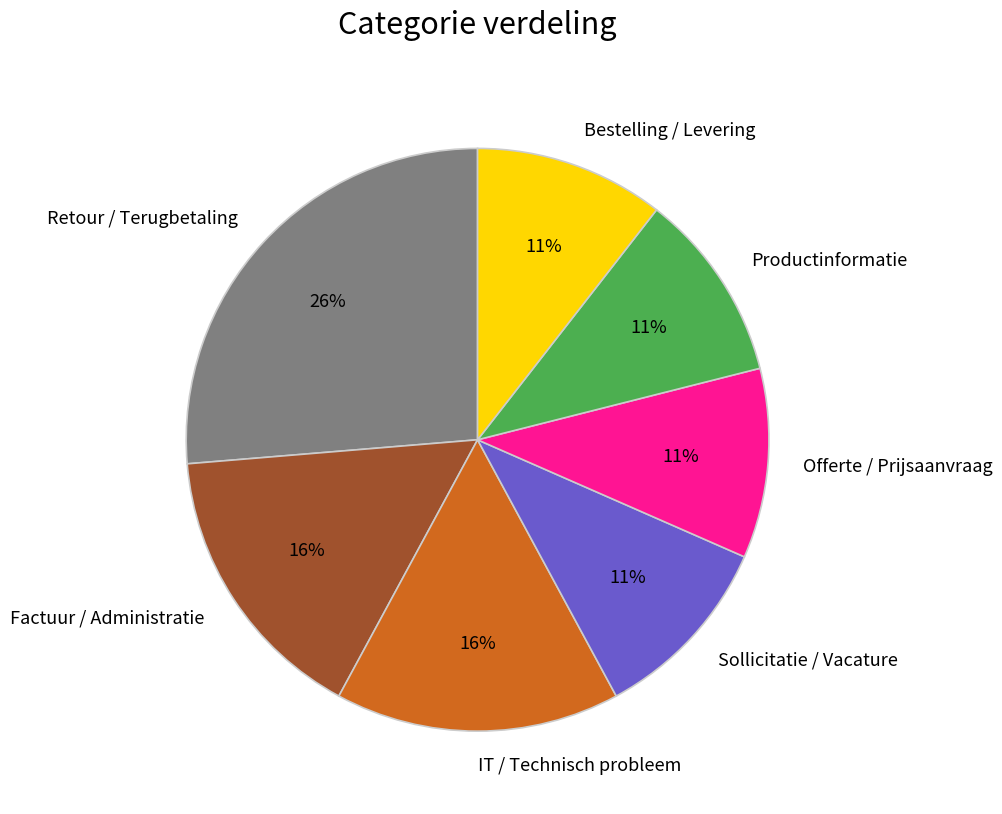

What is the largest slice in the pie chart?

Retour / Terugbetaling